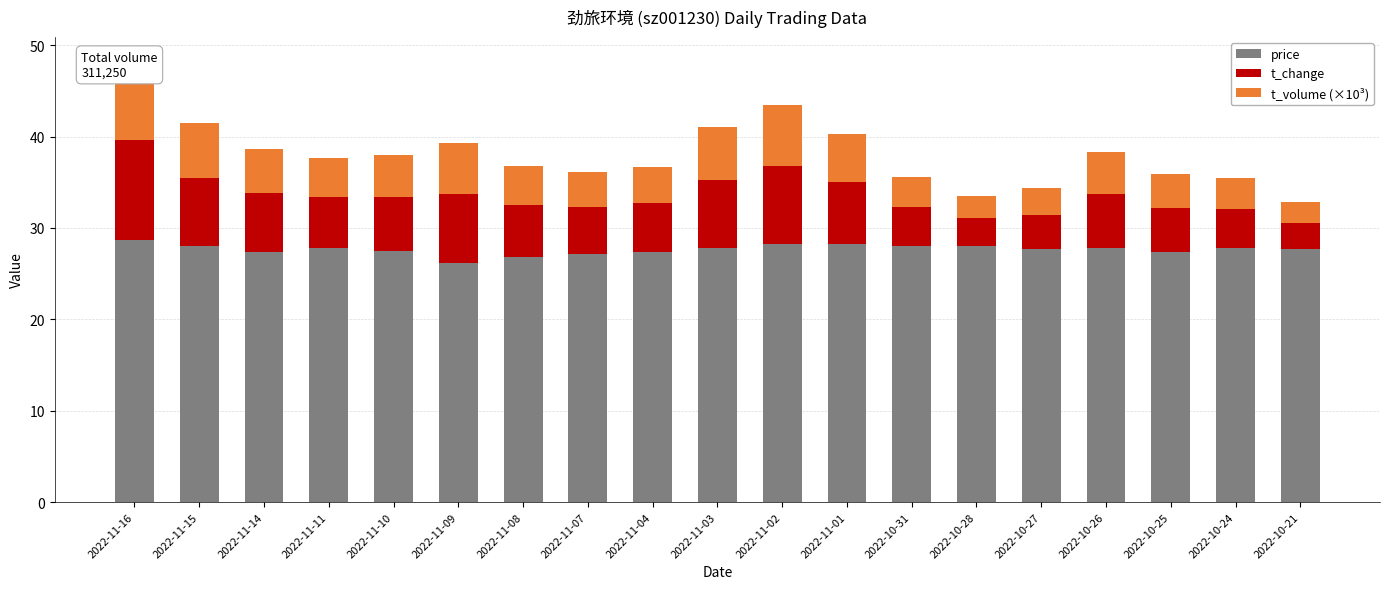

What is the difference between the second highest and second lowest values in the price series?

1.4